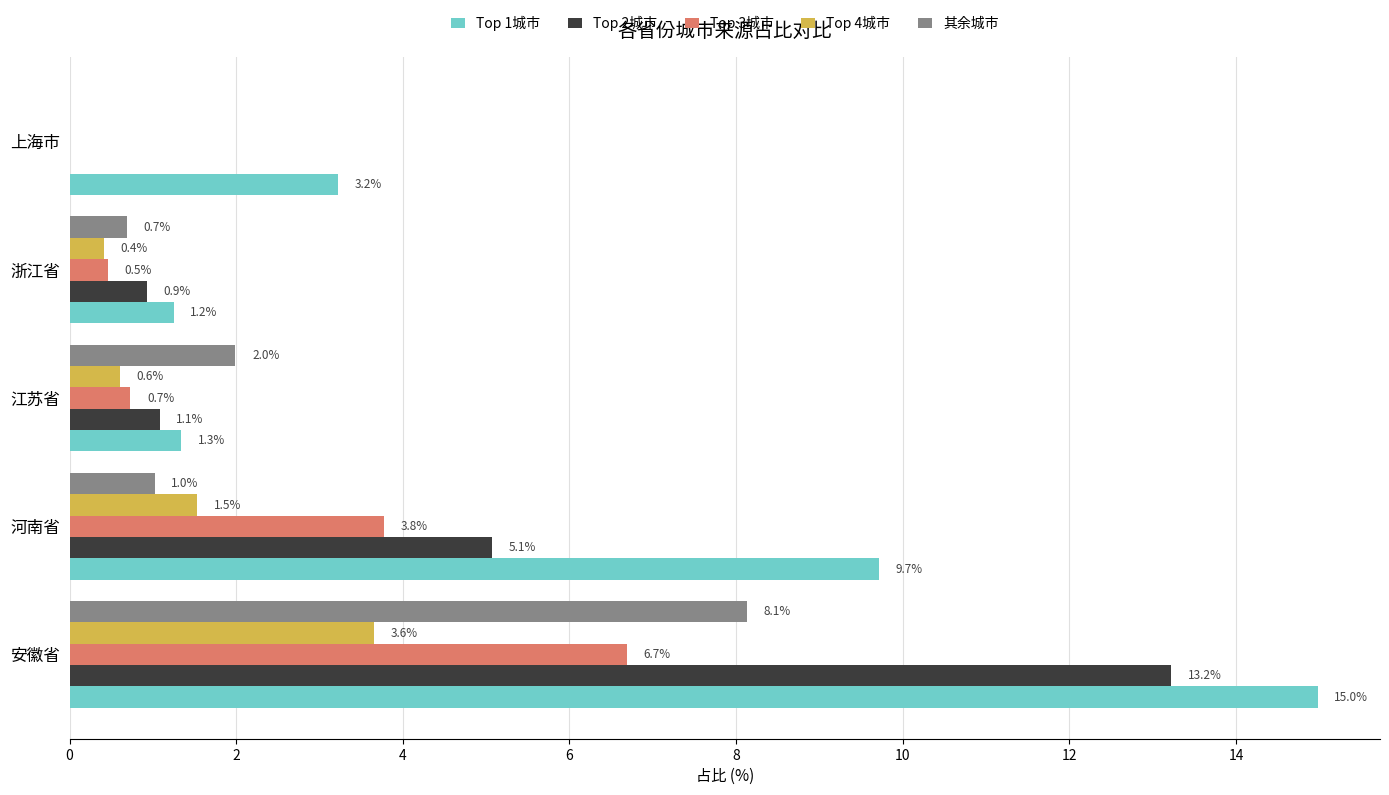

What is the average value of the Top 2城市 series?

4.1